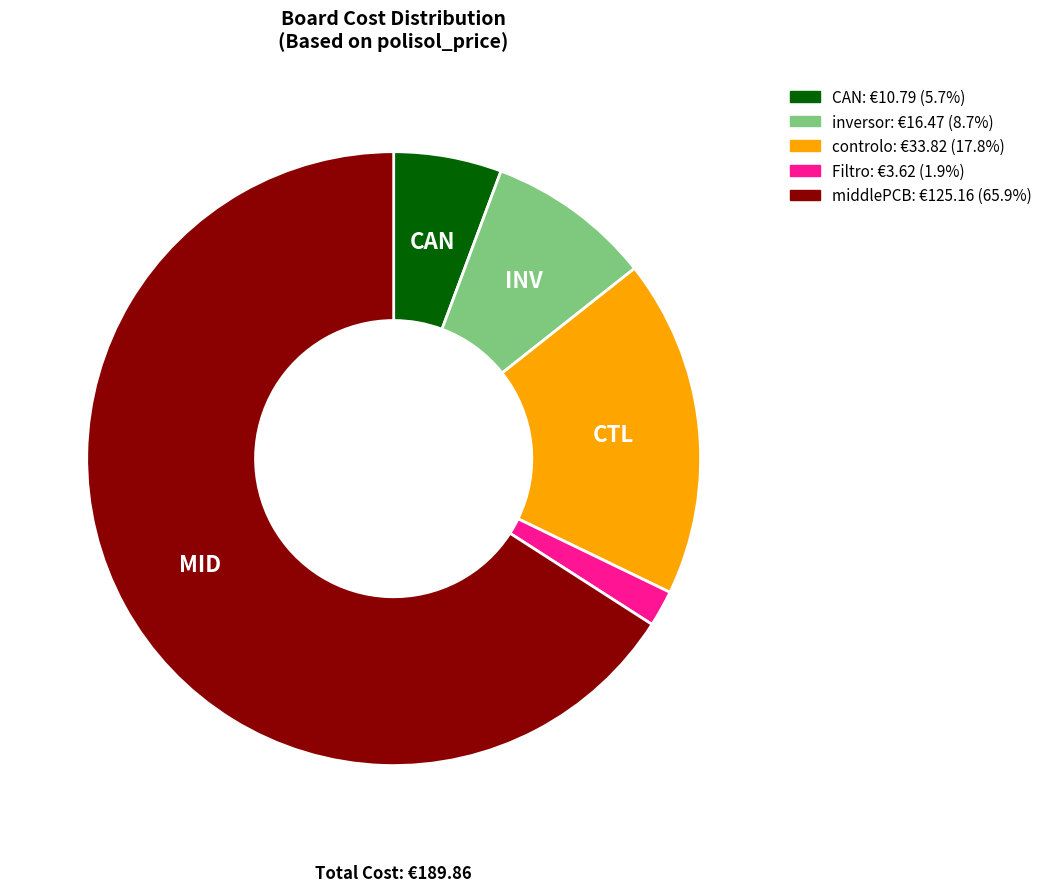

Is there any slice that represents more than half of the pie?

Yes